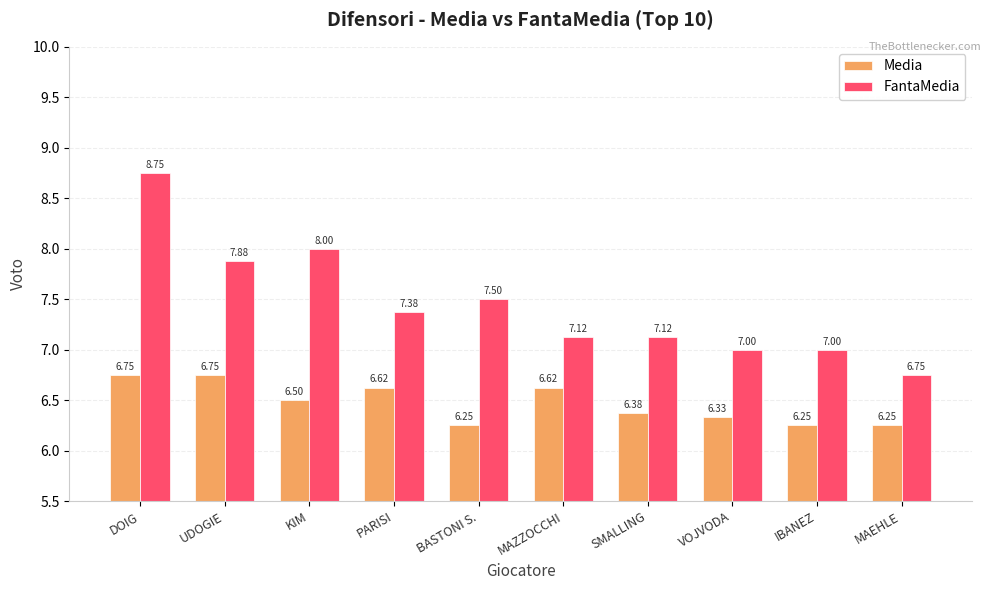

How many bars are there in total?

20